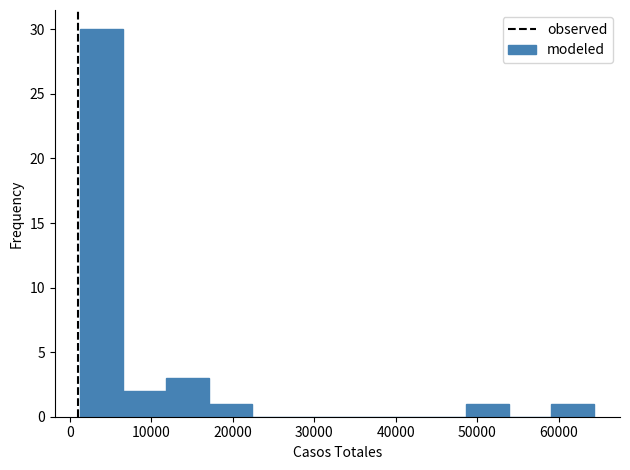

How tall is the bar that spans 49000 to 54000 on the x-axis? Neither the bar edges nor the heights are printed on the chart, so give them approximately, as read against the axes.

1